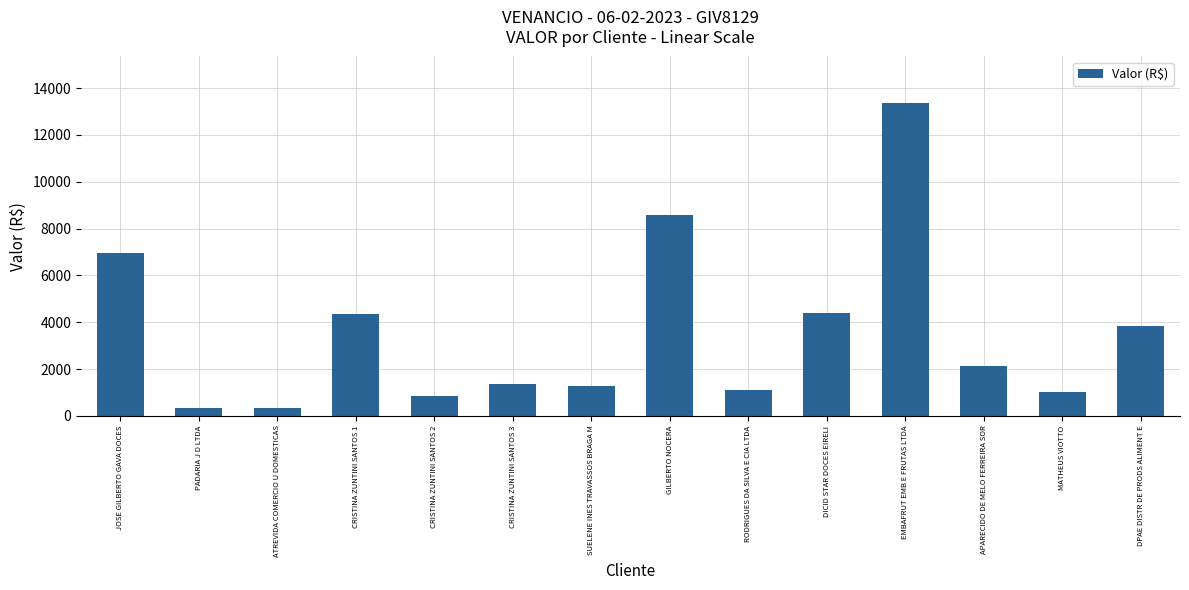

What is the change in value from JOSE GILBERTO GAVA DOCES to MATHEUS VIOTTO?

-5916.4